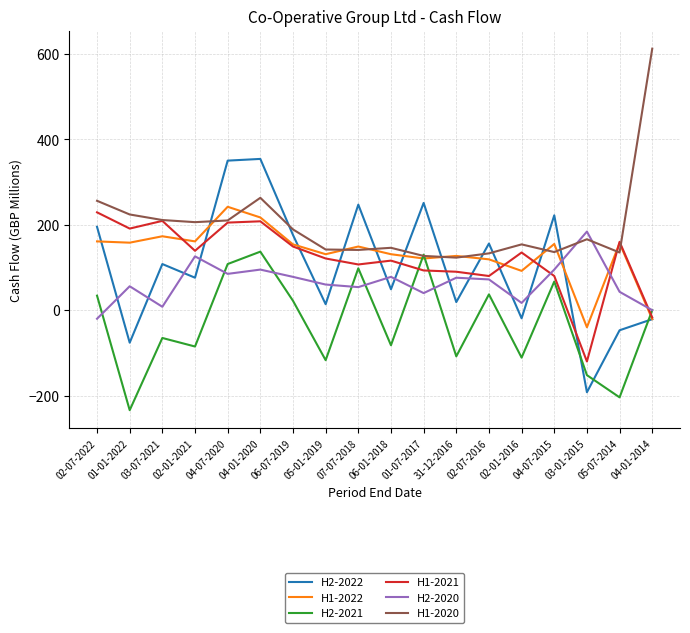

What is the minimum value shown in the chart?

-234